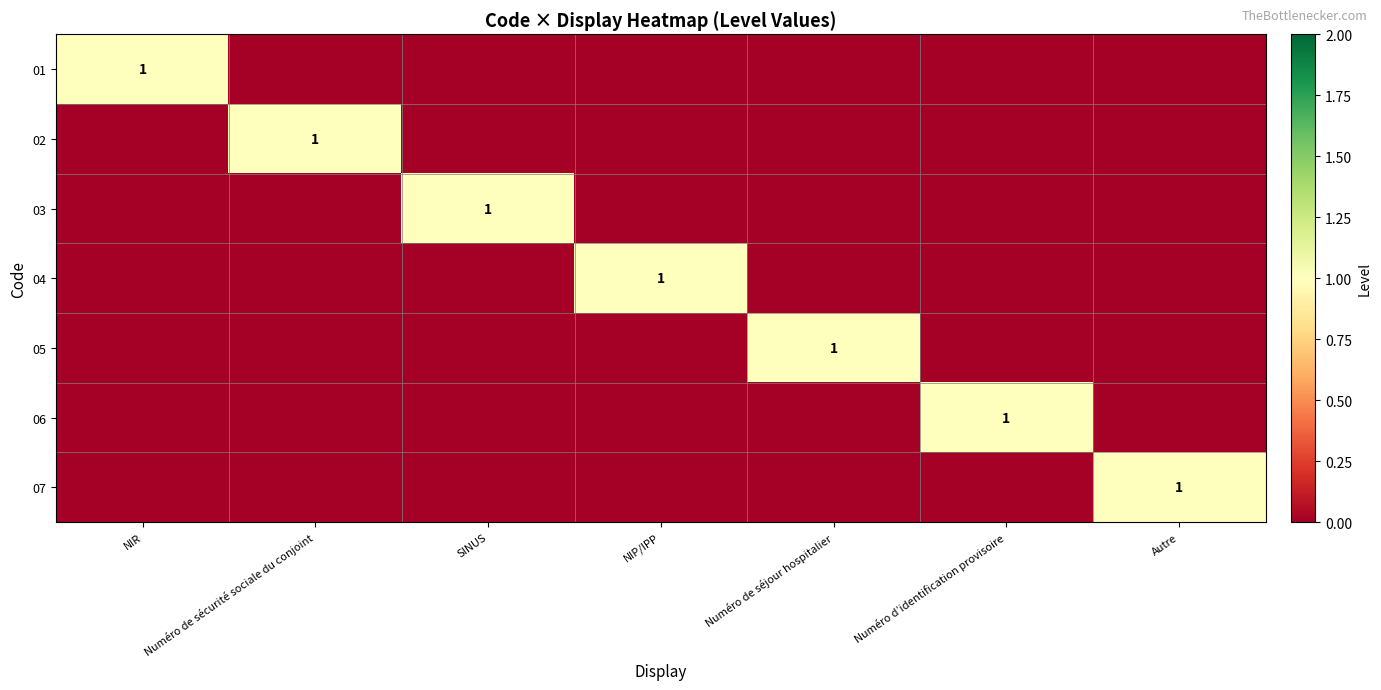

True or false: 06 has a value of 1 at Numéro d’identification provisoire.

True